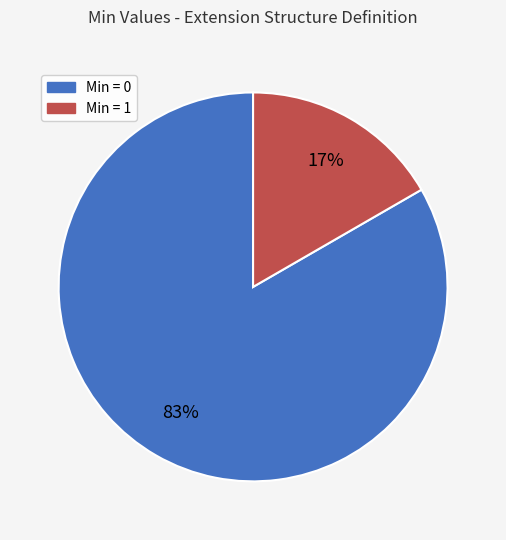

To the nearest percent, what is the average slice percentage?

50%